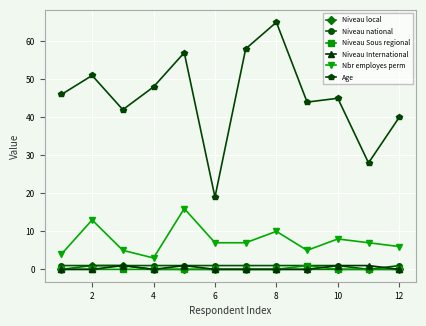

Which series has the largest range (max minus min)?

Age